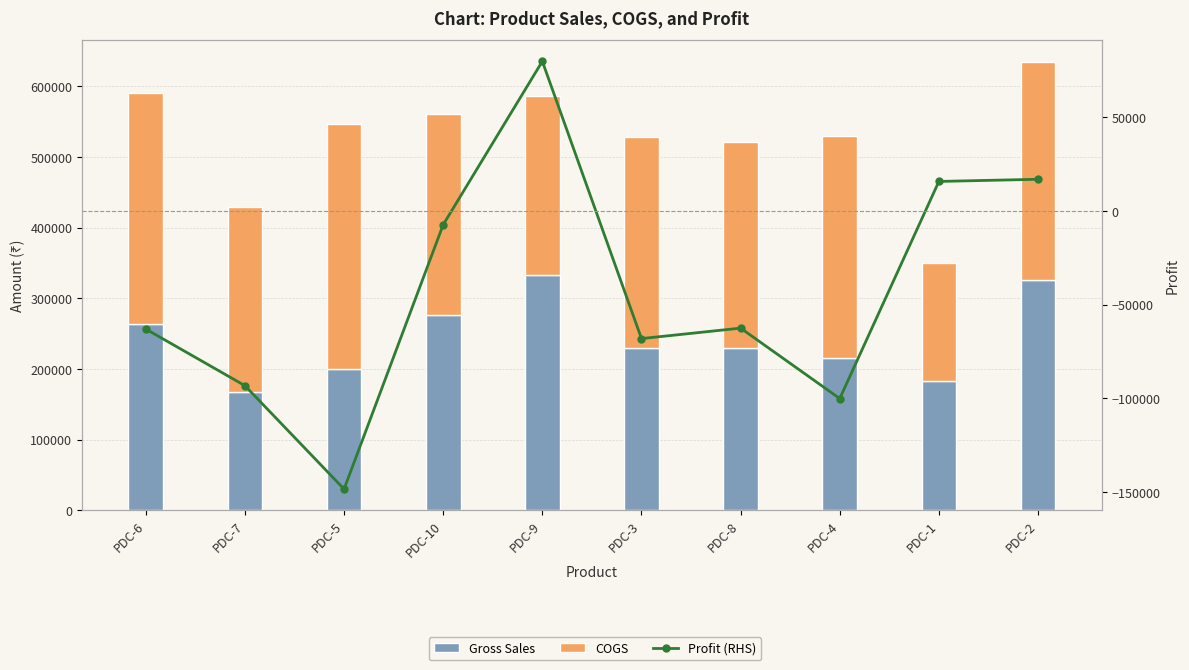

At which category does the chart reach its peak across all series?

PDC-5